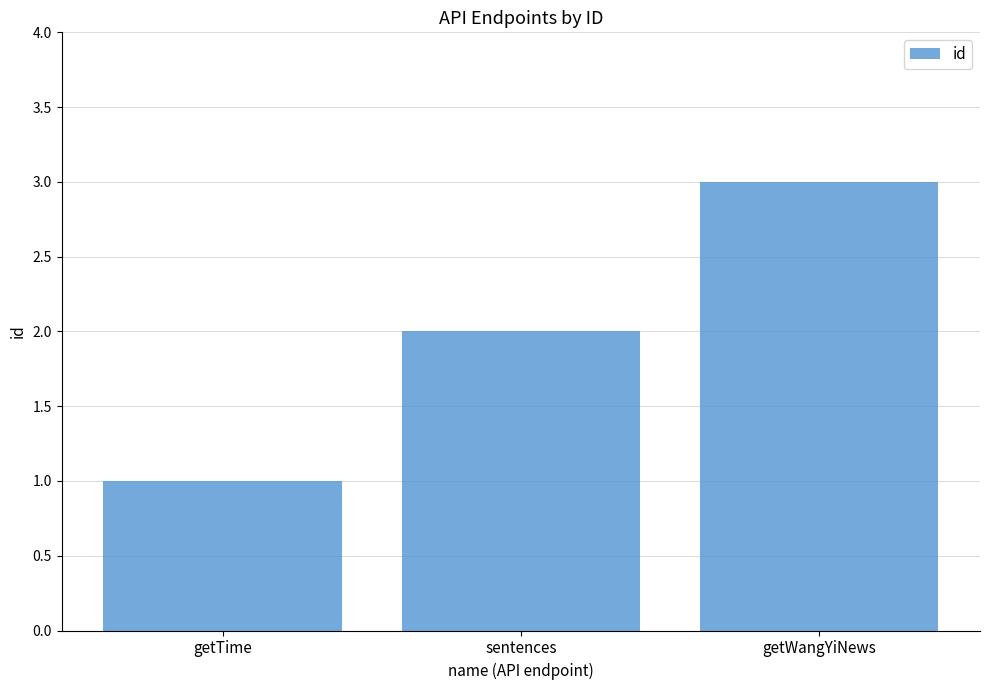

What is the sum of all values?

6